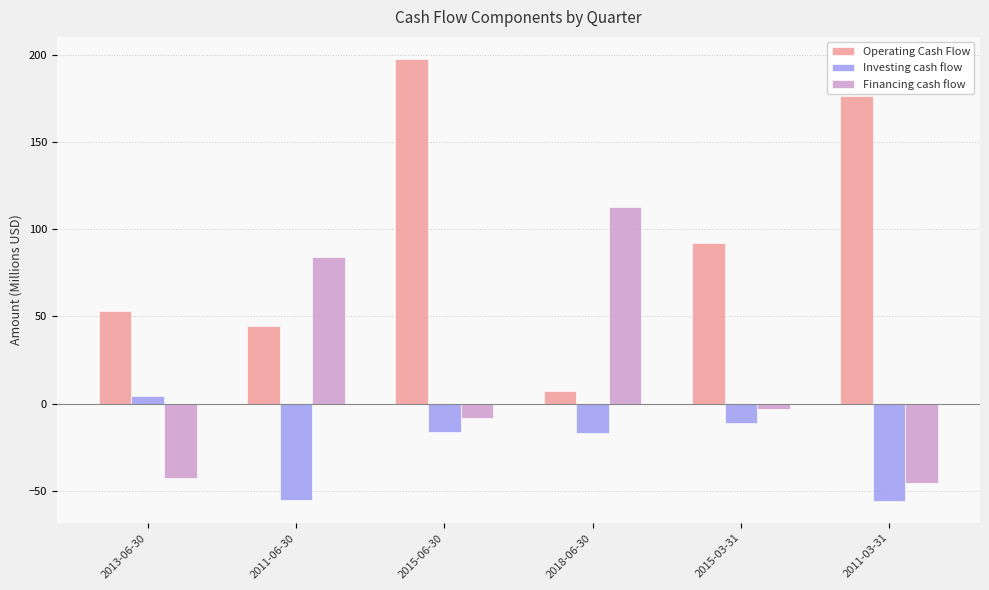

At which label does Financing cash flow first exceed -3?

2011-06-30